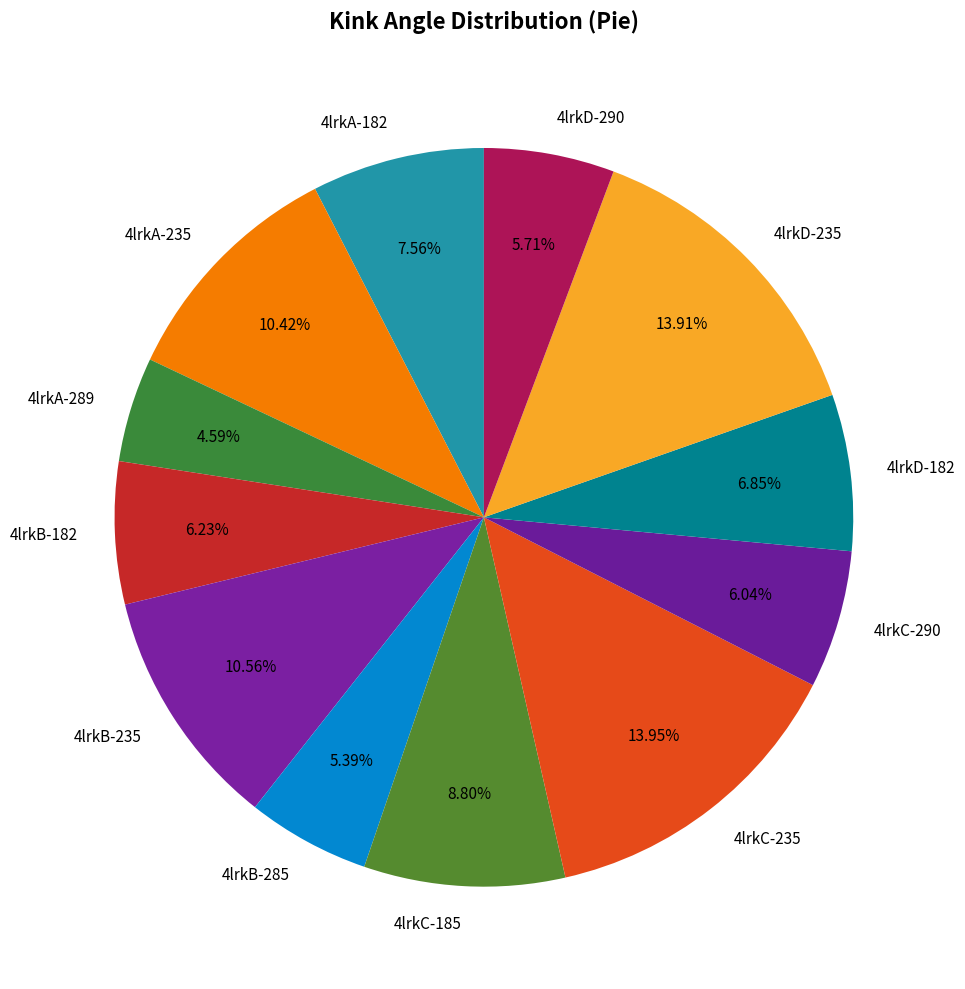

True or false: 4lrkD-290 accounts for 1% of the total.

False